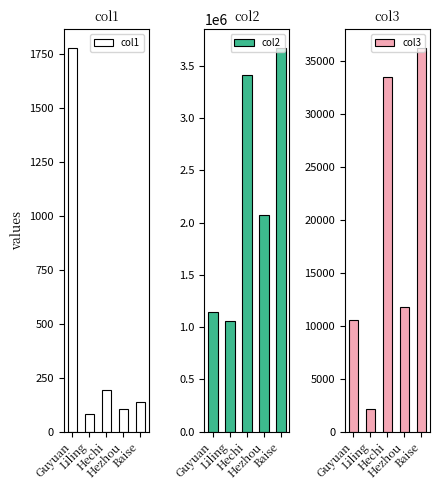

What is the minimum value for col3?

2156.5